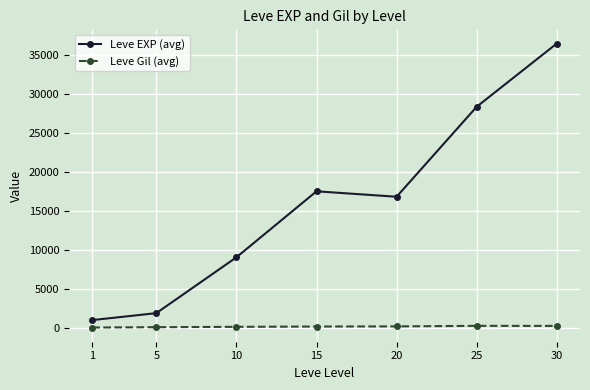

True or false: Leve EXP (avg) has more than 1 interior local peaks.

False